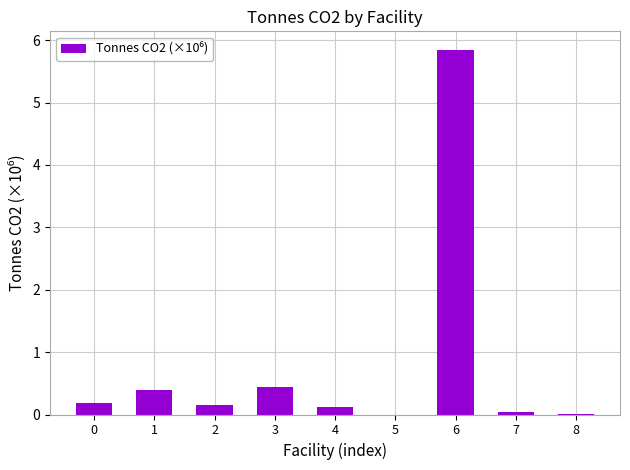

Does the chart contain stacked bars?

No